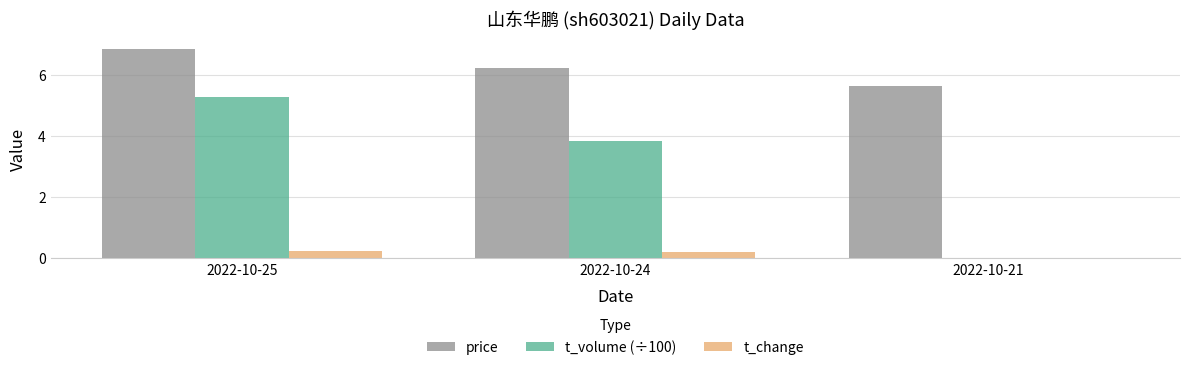

Are the bars horizontal?

No